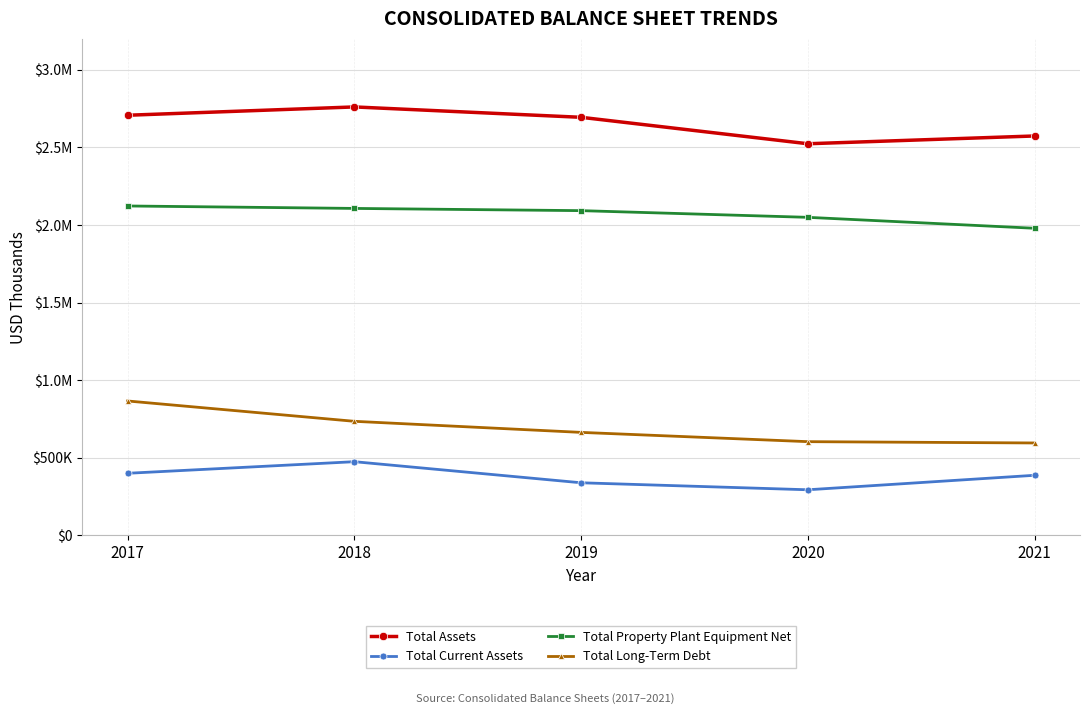

At which category does the chart reach its minimum across all series?

2020